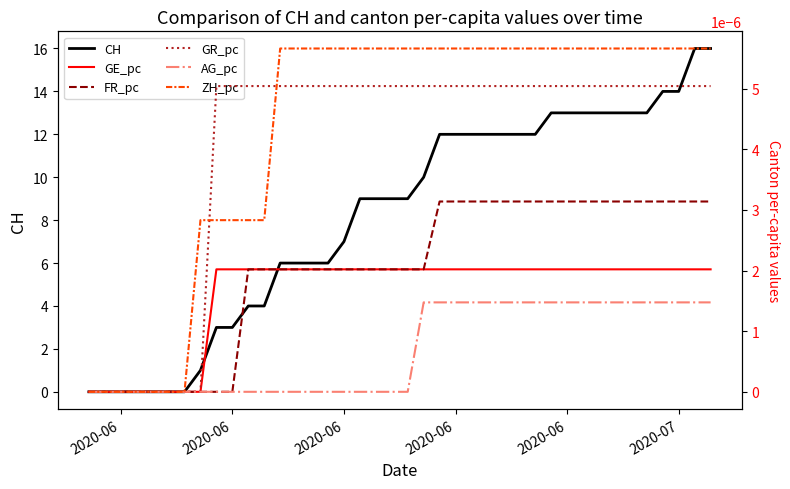

How many values in the GE_pc series exceed 0?

32